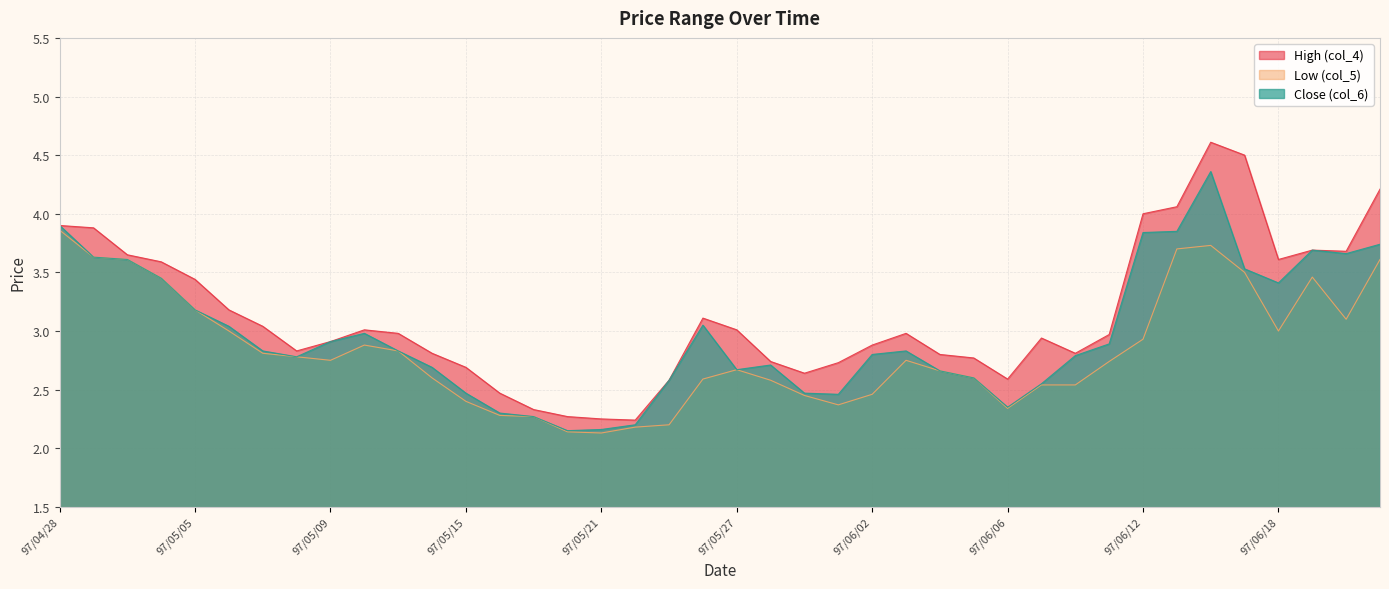

What is the approximate value of Low (col_5) at 97/06/19?

3.5